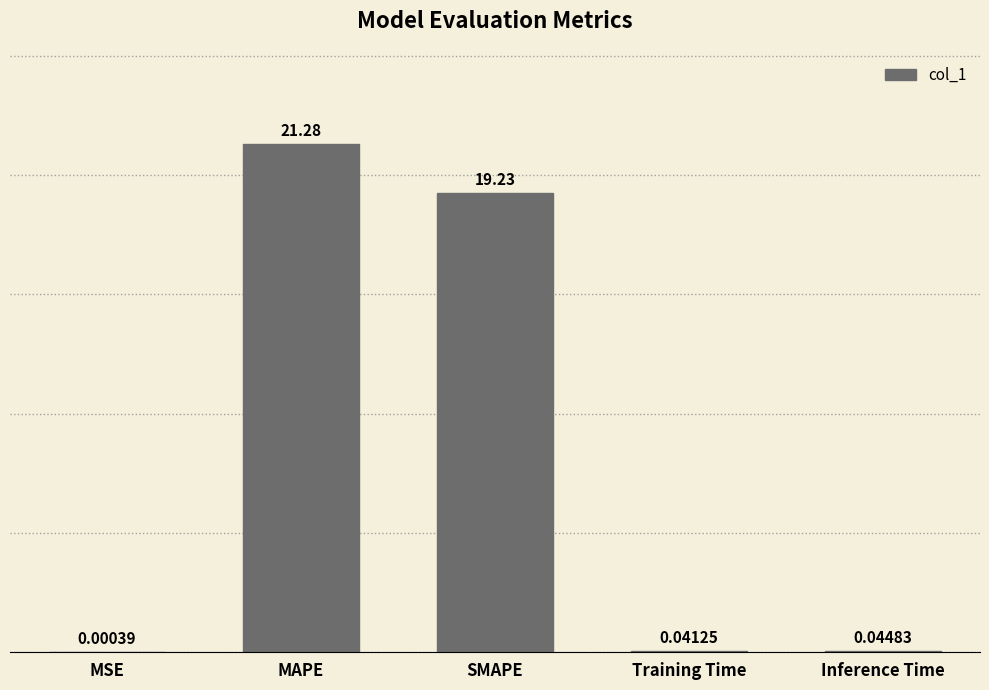

Are the bars horizontal?

No